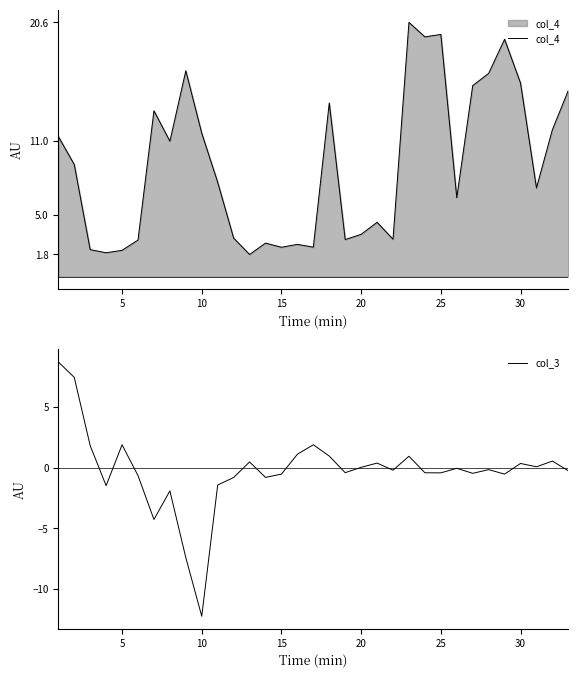

The value of col_4 at 10 is 11.6. True or false?

True